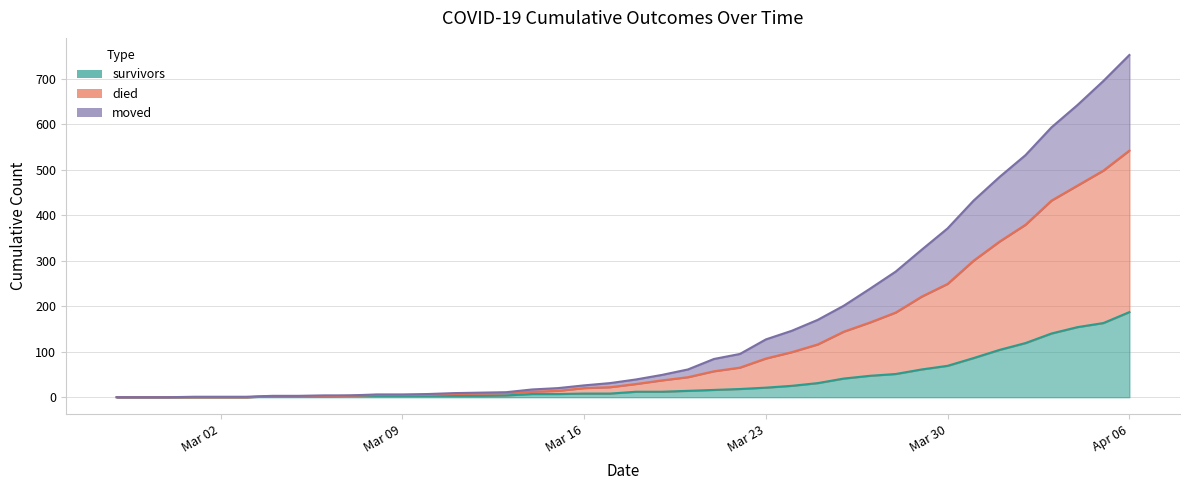

What is the difference between the survivors values at 2020-03-14 and 2020-03-13?

3